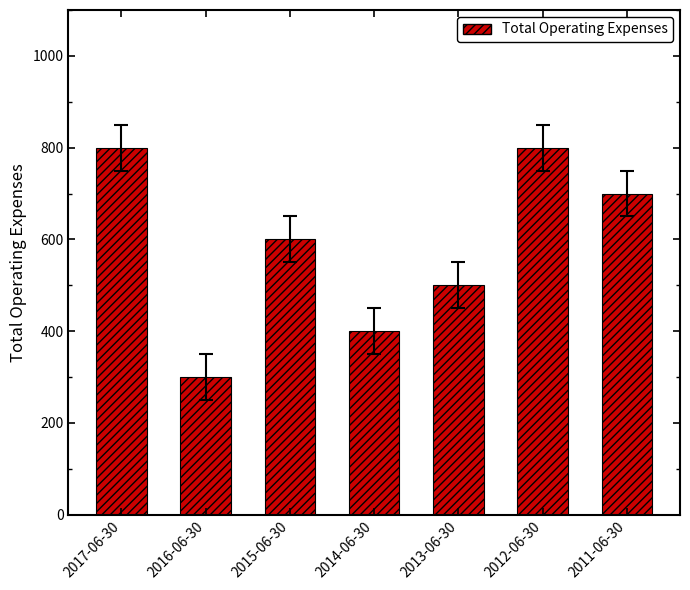

Are the bars grouped side by side (vs. stacked)?

No